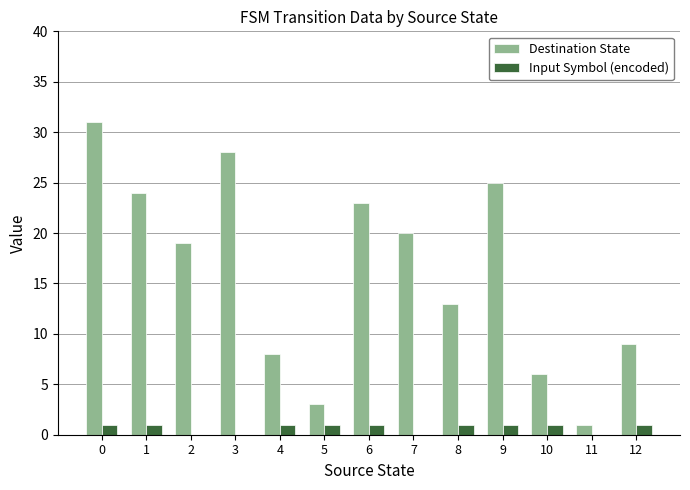

True or false: Destination State has a value of 6 at 10.

True